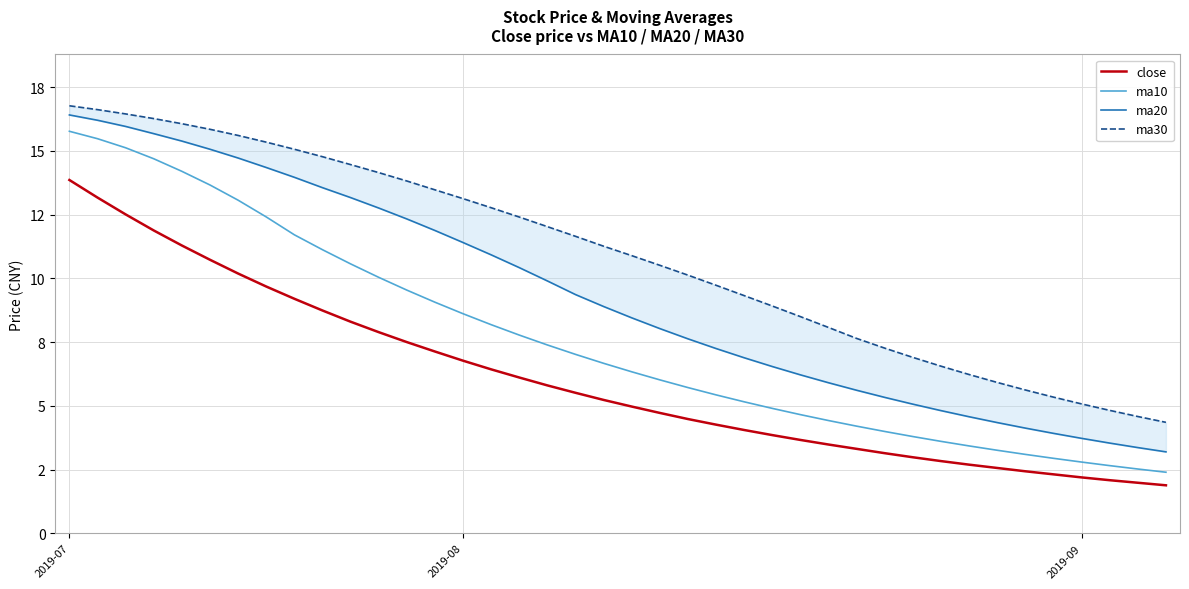

How many series are shown in this chart?

4